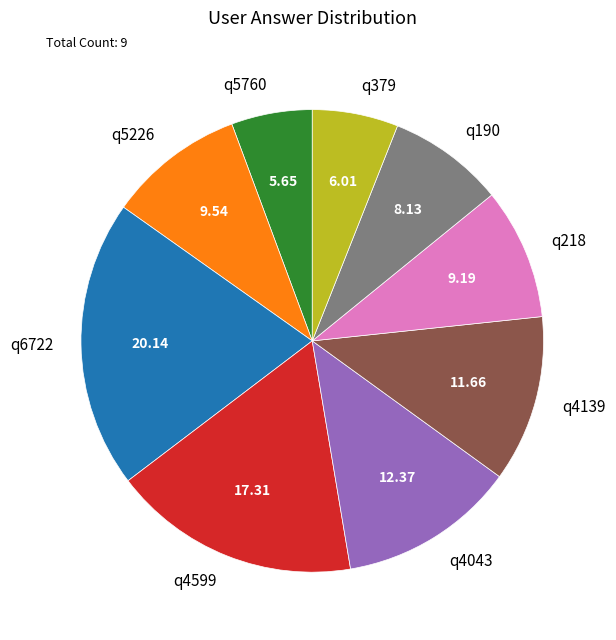

Approximately how many times larger is the value at q4139 compared to q218?

1.3